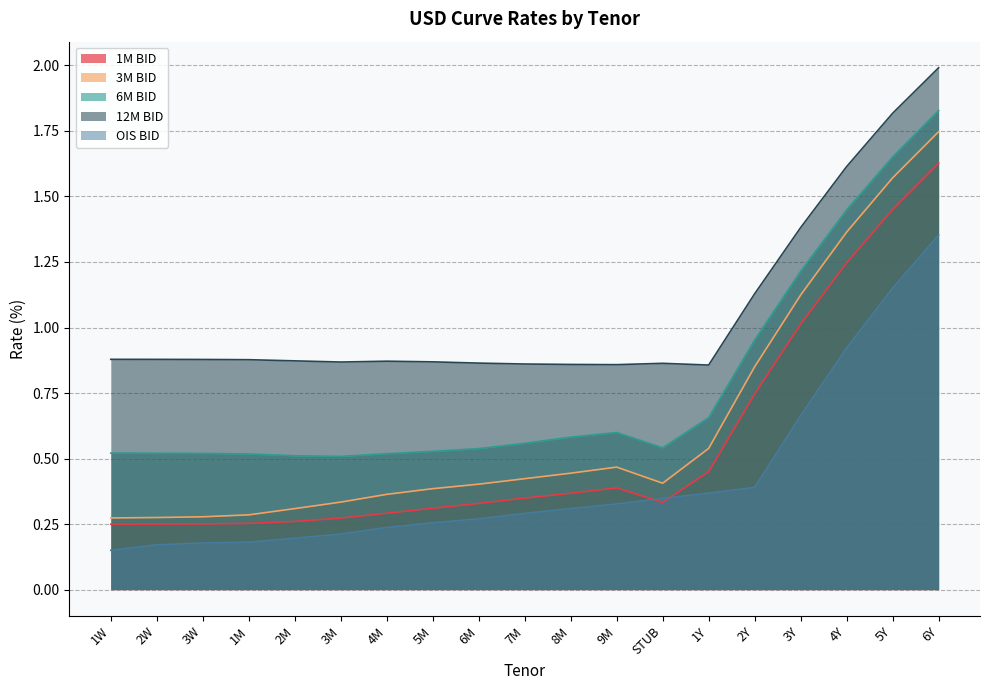

Rank the categories by 1M BID value from highest to lowest.

6Y, 5Y, 4Y, 3Y, 2Y, 1Y, 9M, 8M, 7M, STUB, 6M, 5M, 4M, 3M, 2M, 1M, 3W, 2W, 1W